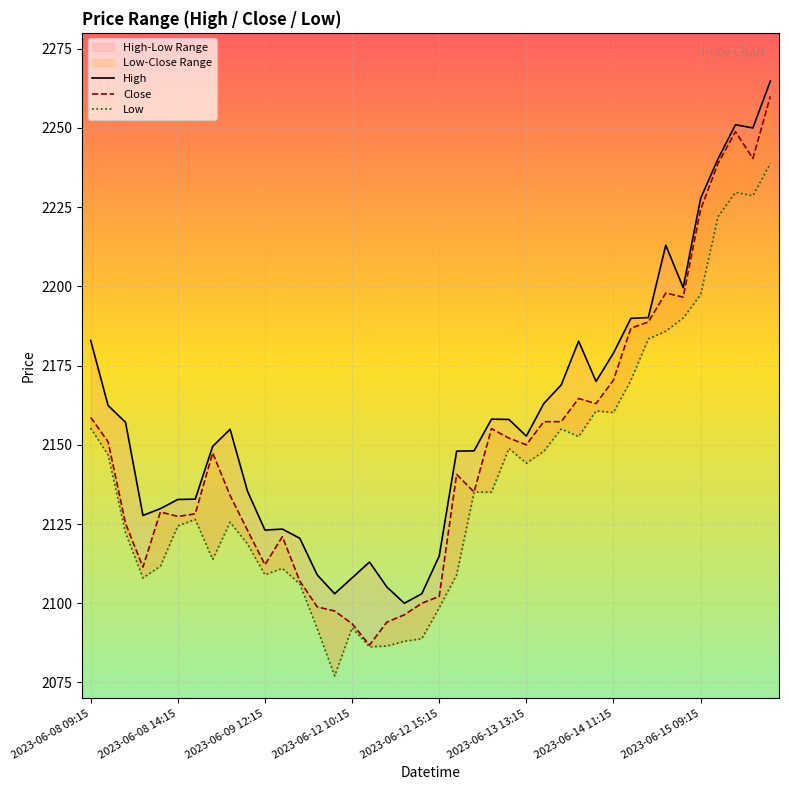

How many interior local valleys does the Low series have?

9